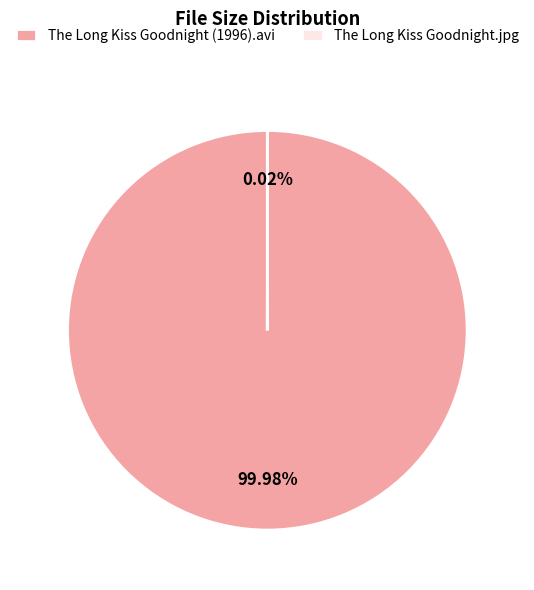

To the nearest percent, what is the difference between the largest and smallest slice percentages?

100%